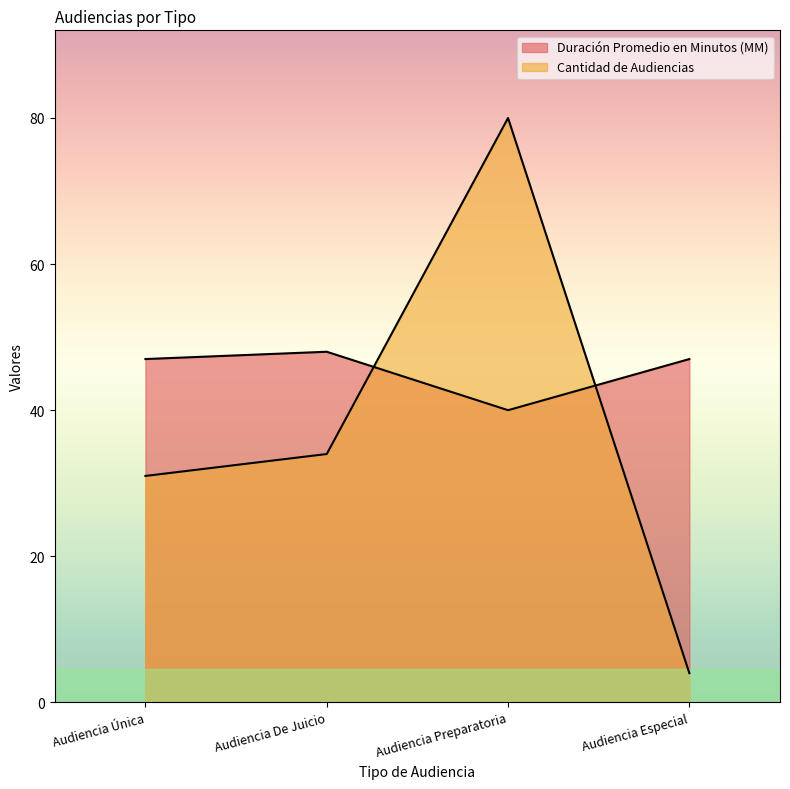

At Audiencia Especial, list the series in order from largest to smallest.

Duración Promedio en Minutos (MM), Cantidad de Audiencias